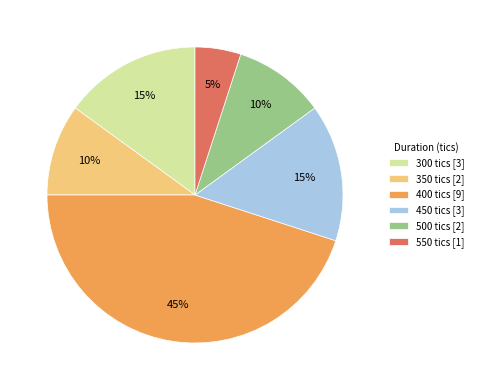

Does any single category account for the majority?

No